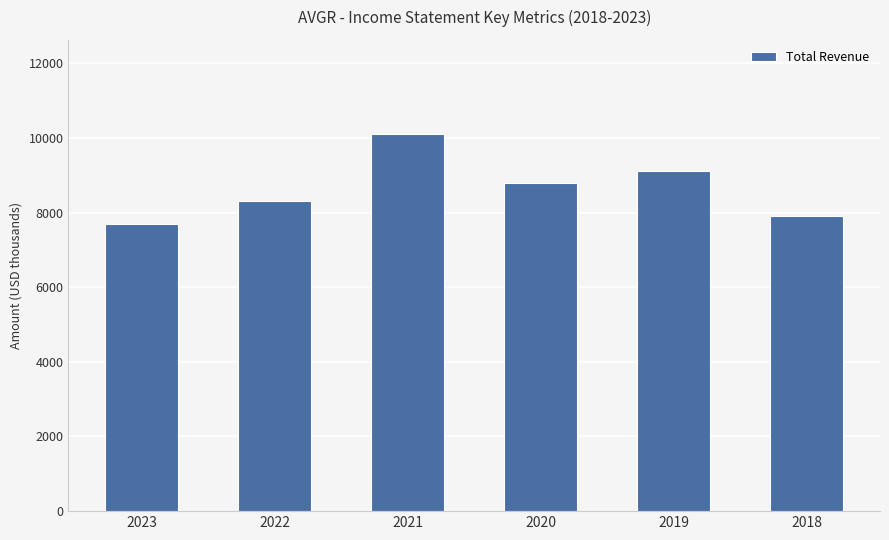

The chart shows a value of 9100 at 2019. True or false?

True